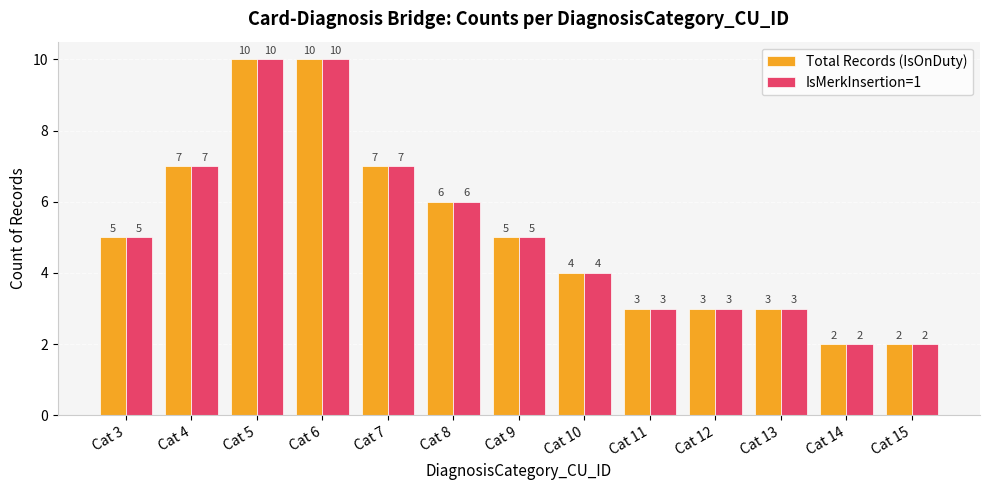

What is the difference between the IsMerkInsertion=1 values at Cat 3 and Cat 7?

2